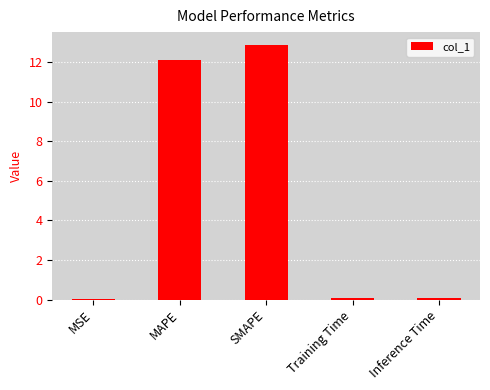

What is the ratio of the value at MAPE to the value at SMAPE?

0.9